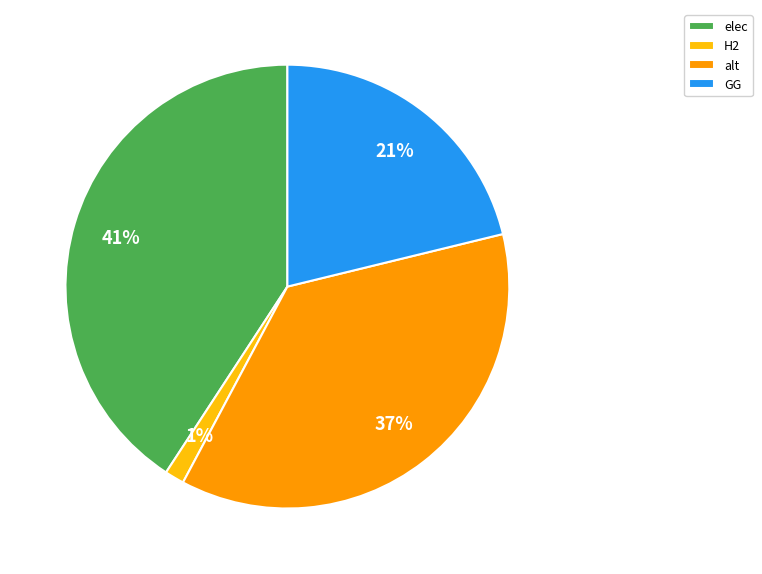

Which slice is the largest?

elec